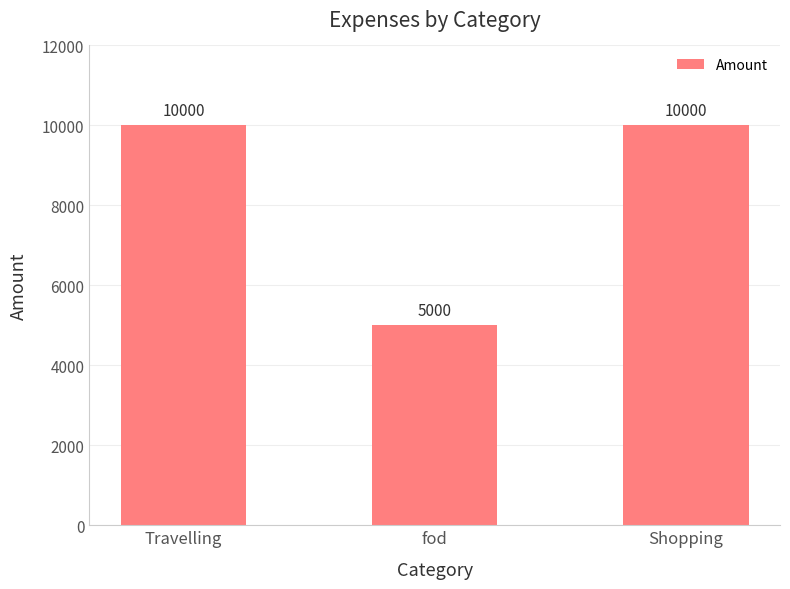

How many categories are shown in the chart?

3